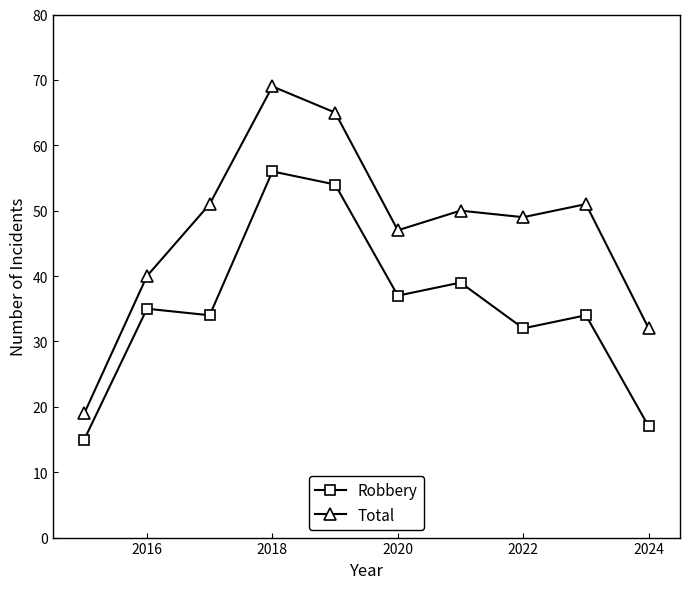

What is the difference between the maximum and minimum values in the Robbery series?

41